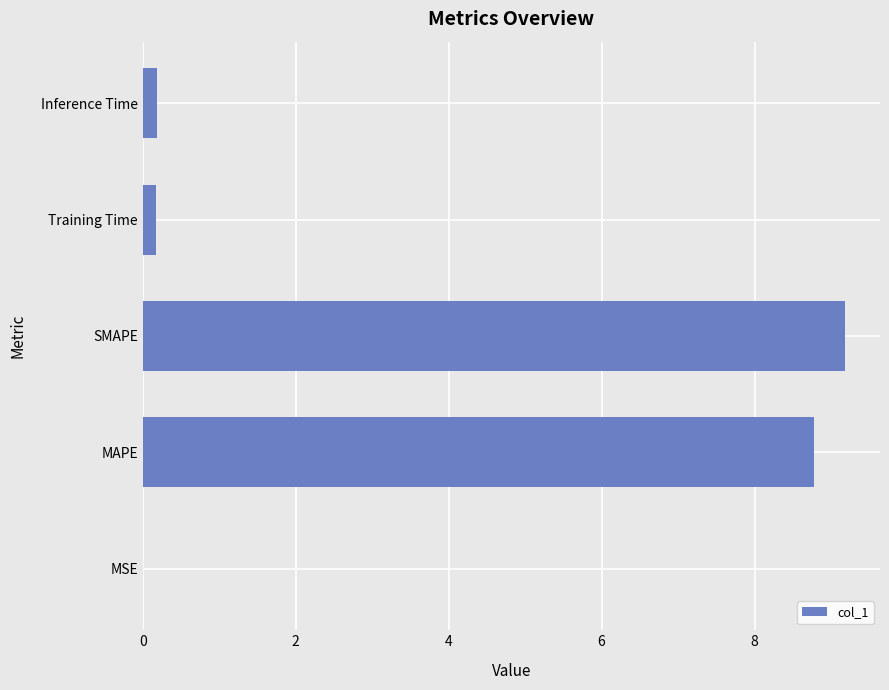

Read the value at MAPE.

8.8